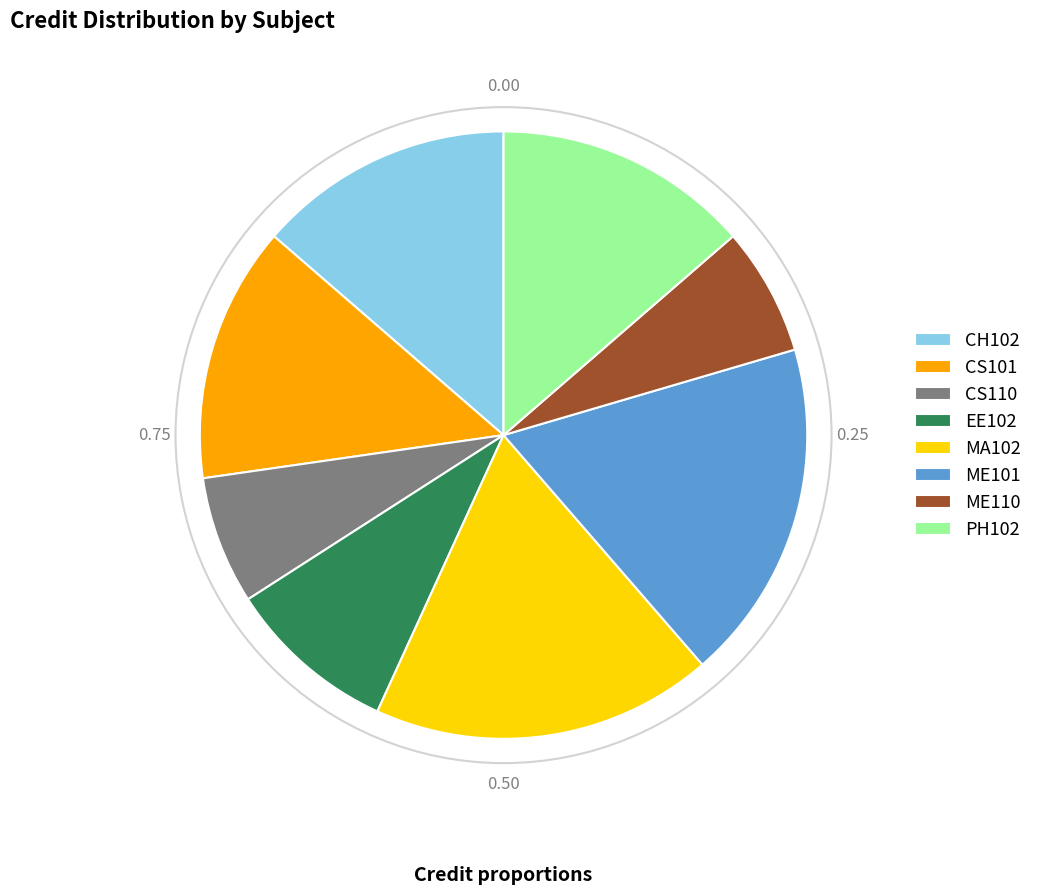

What is the ratio of the value at ME101 to the value at ME110?

2.7